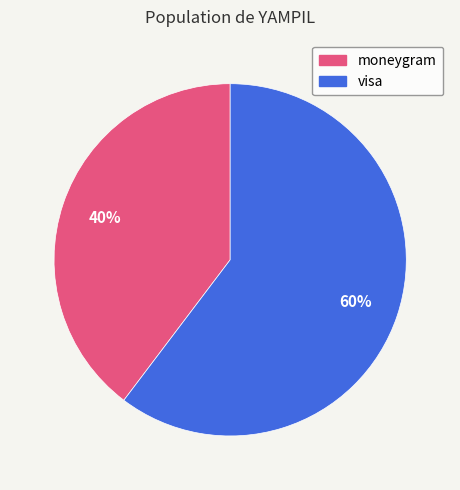

Does moneygram represent more than half of the total?

No